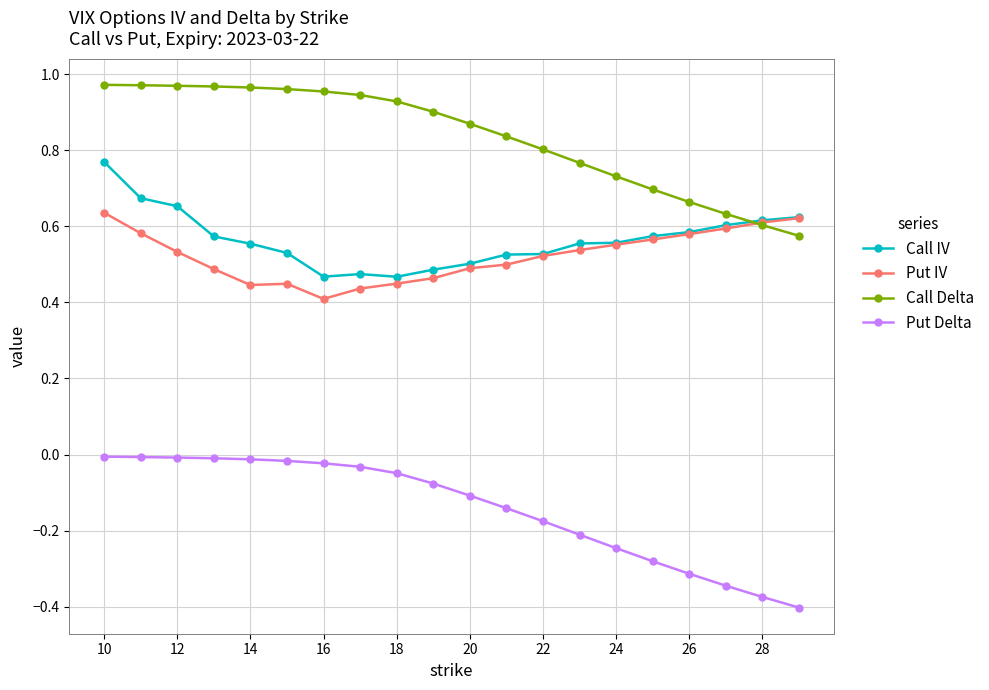

True or false: Call IV and Put Delta intersect in this chart.

False